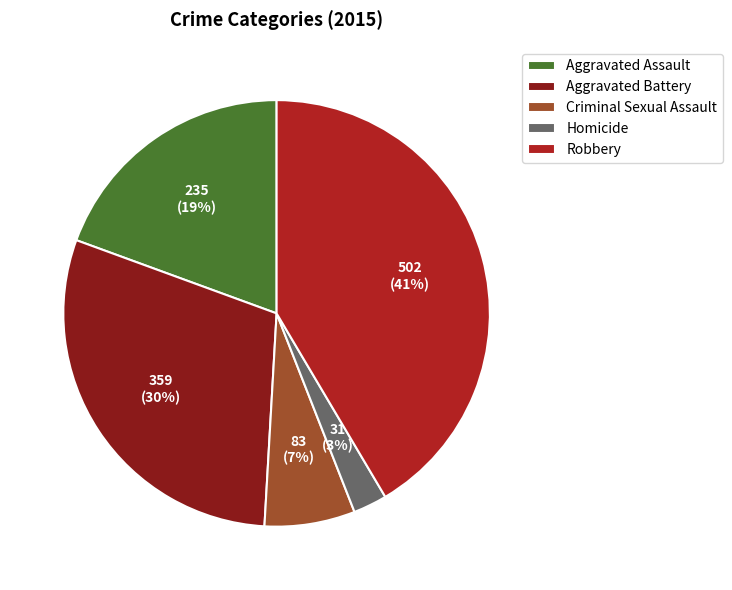

Which slice is the largest?

Robbery